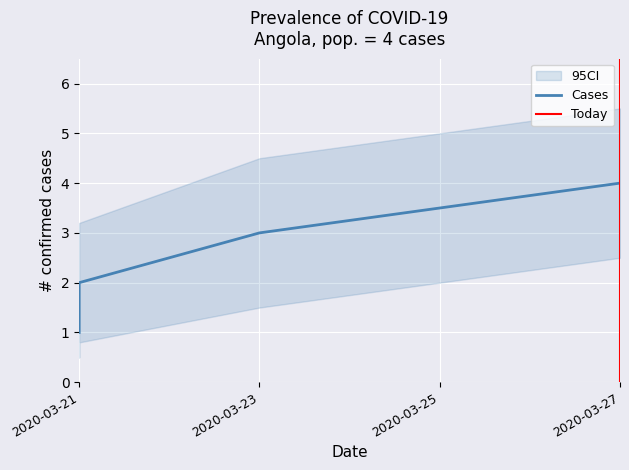

What is the sum of the values at 2020-03-23 and 2020-03-21?

4